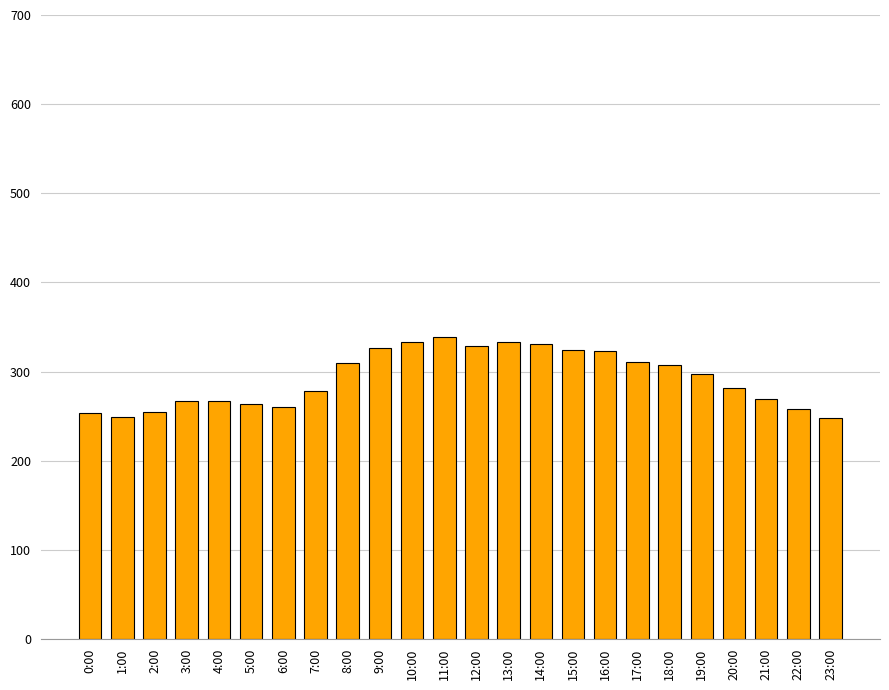

True or false: the data shows 177 at 9:00.

False